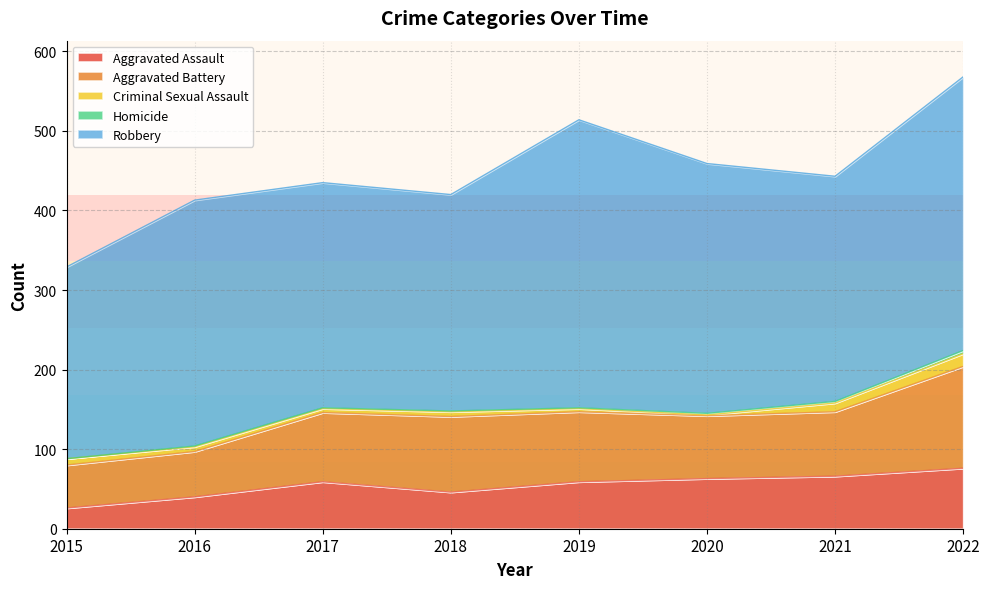

At which label is Aggravated Battery closest to 91?

2019